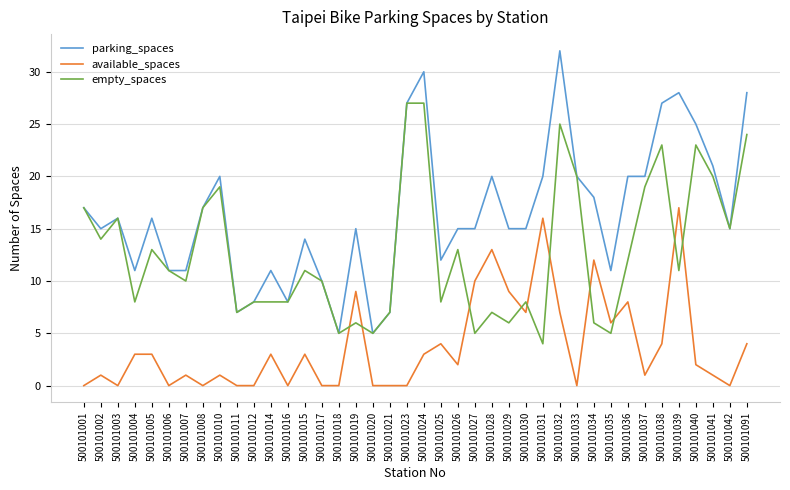

What is the lowest value of the parking_spaces series?

5